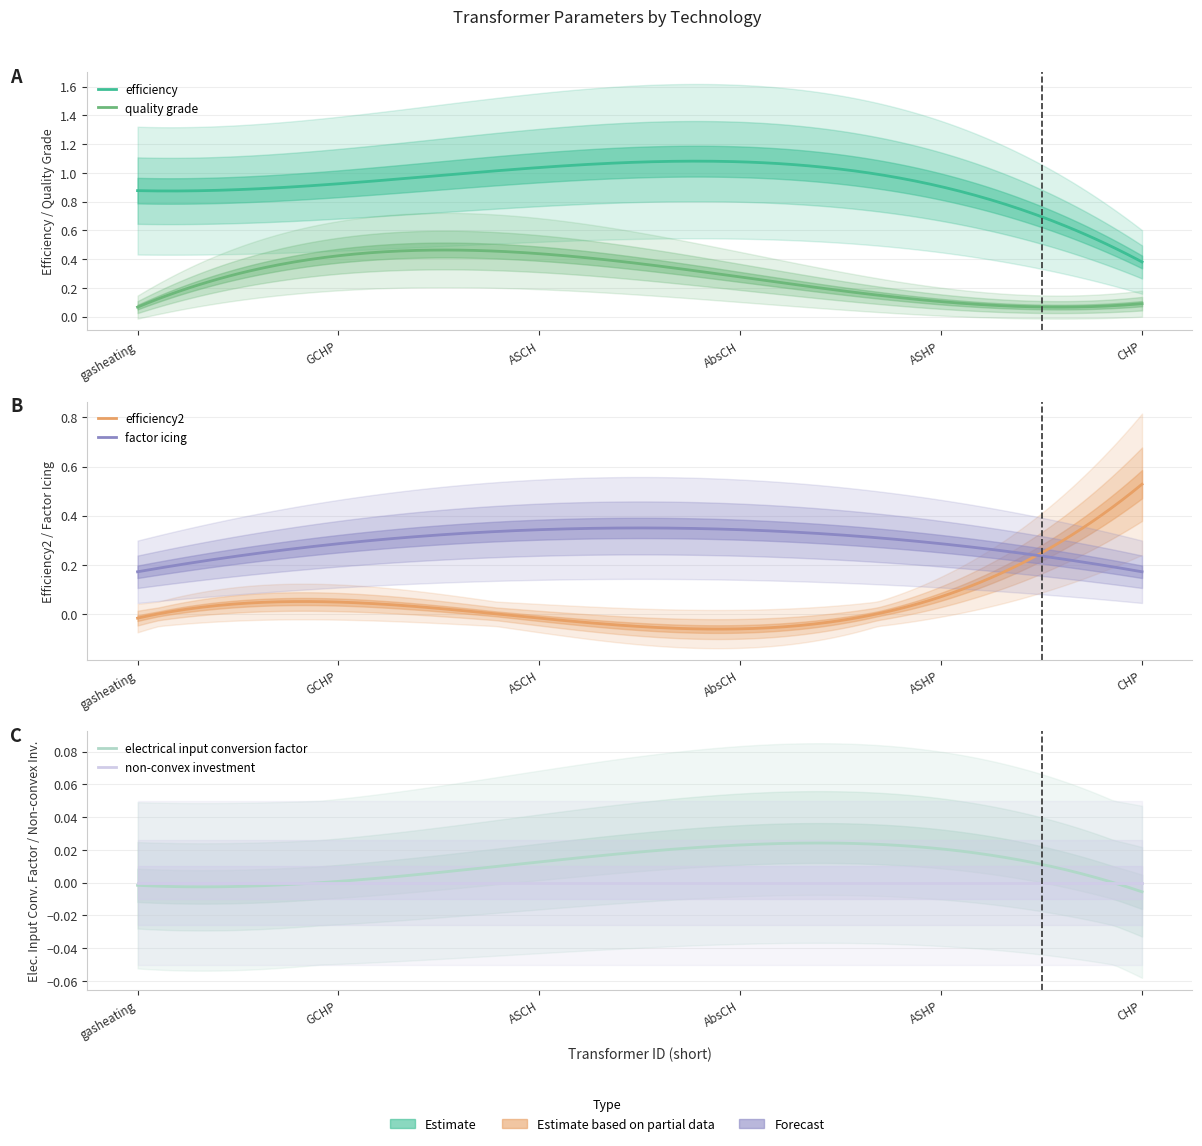

How many times do quality grade and electrical input conversion factor cross each other?

2